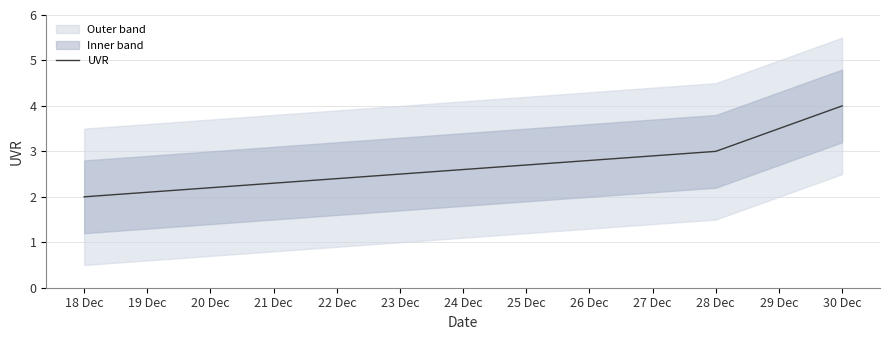

What is the highest value of the UVR series?

4